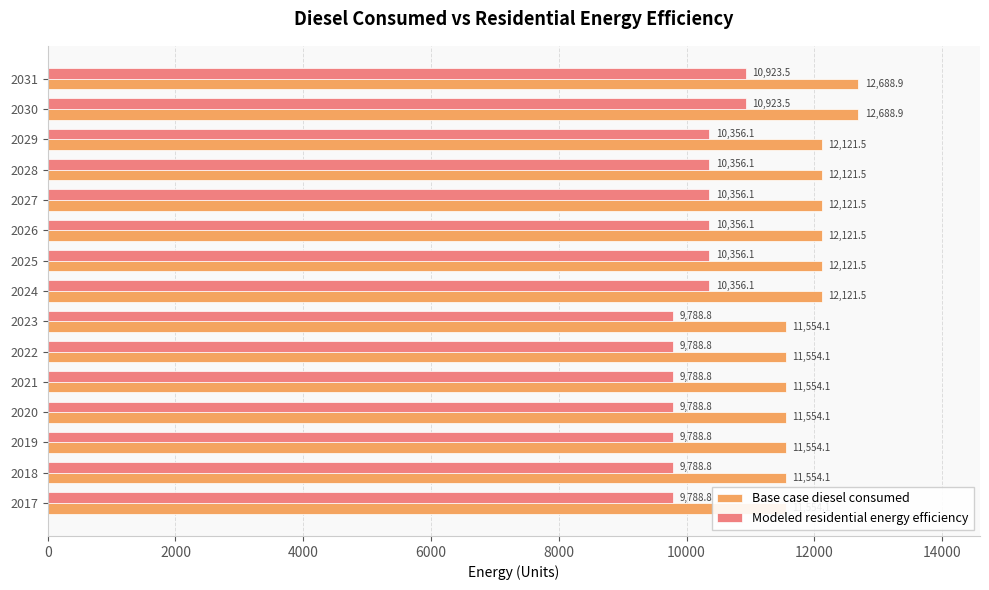

Which series has the largest total across all categories?

Base case diesel consumed